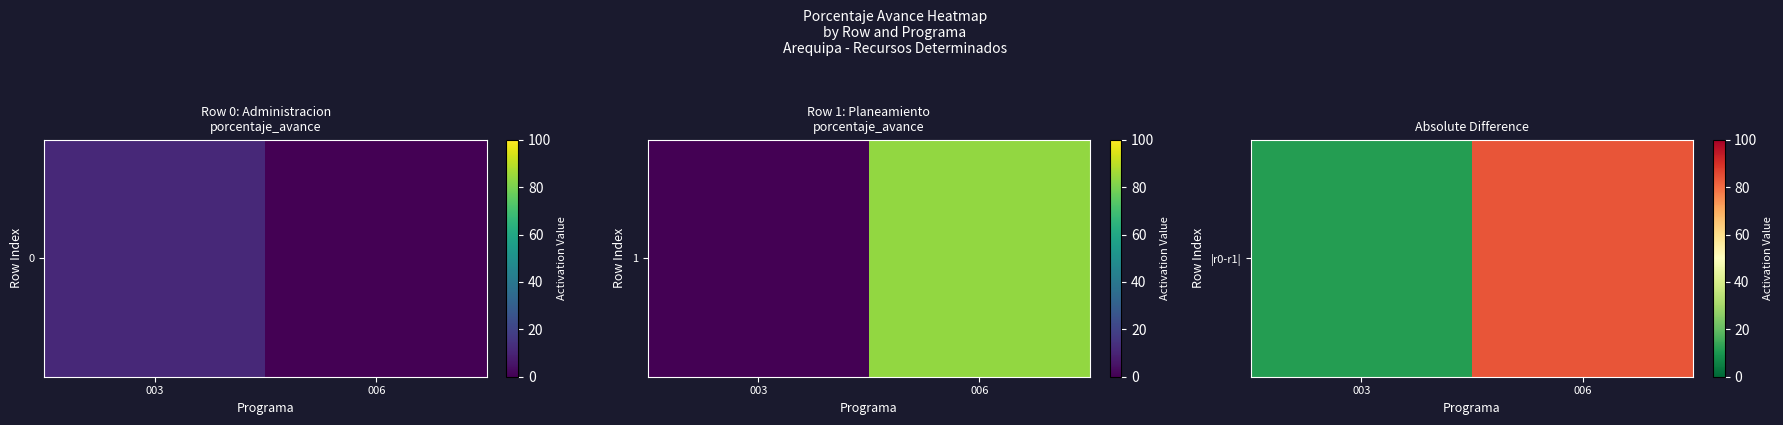

What is the maximum value shown in the chart?

83.8